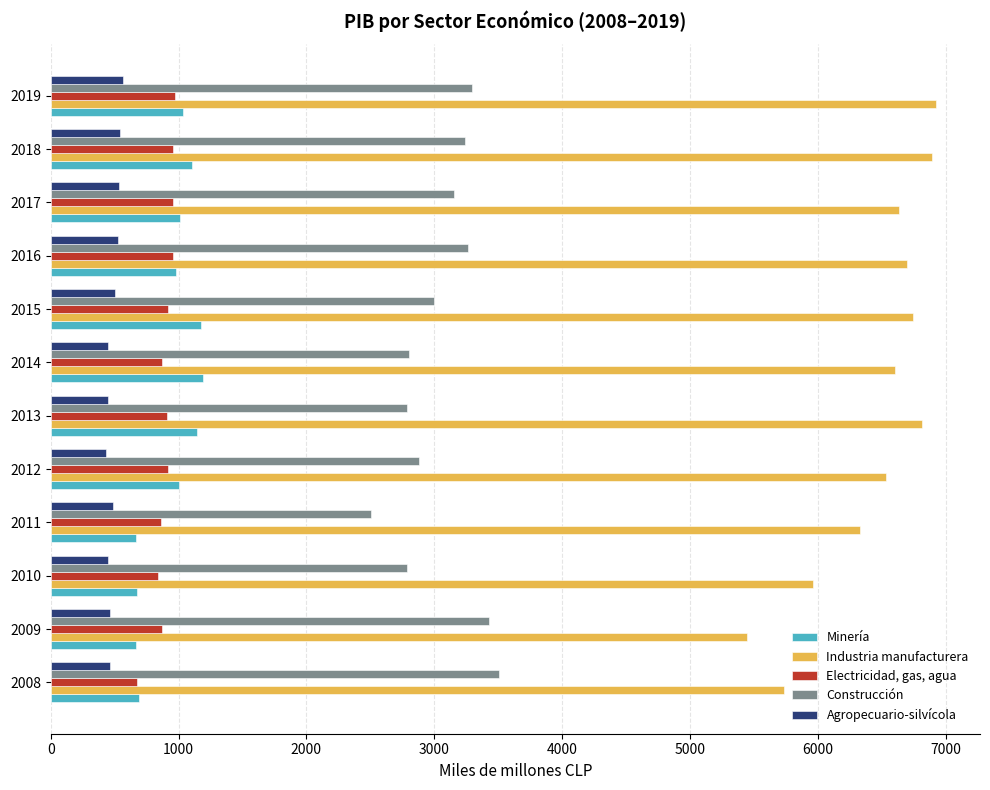

Rank the series at 2017 from highest to lowest value.

Industria manufacturera, Construcción, Minería, Electricidad, gas, agua, Agropecuario-silvícola